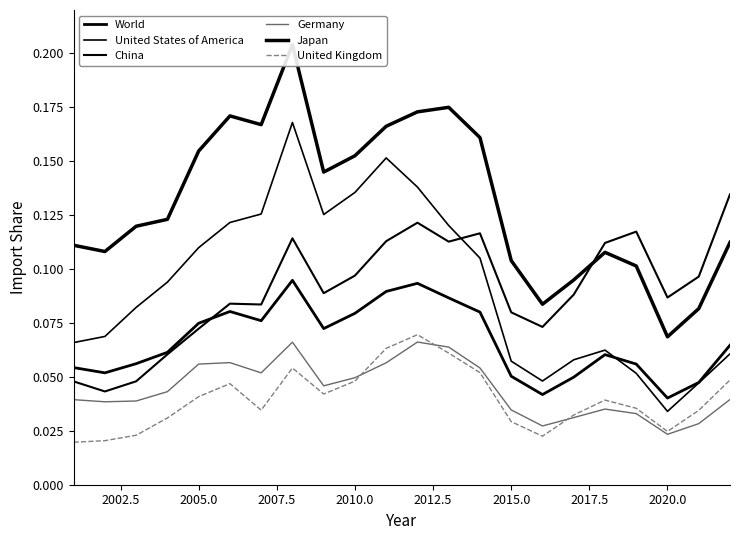

How many lines are shown in the chart?

6